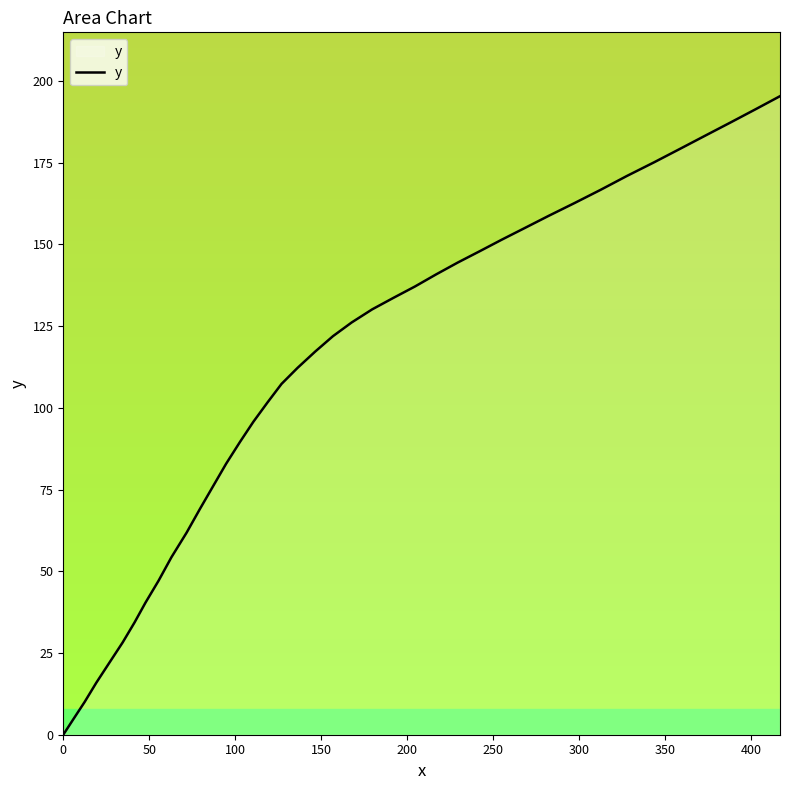

How many values are above zero?

39